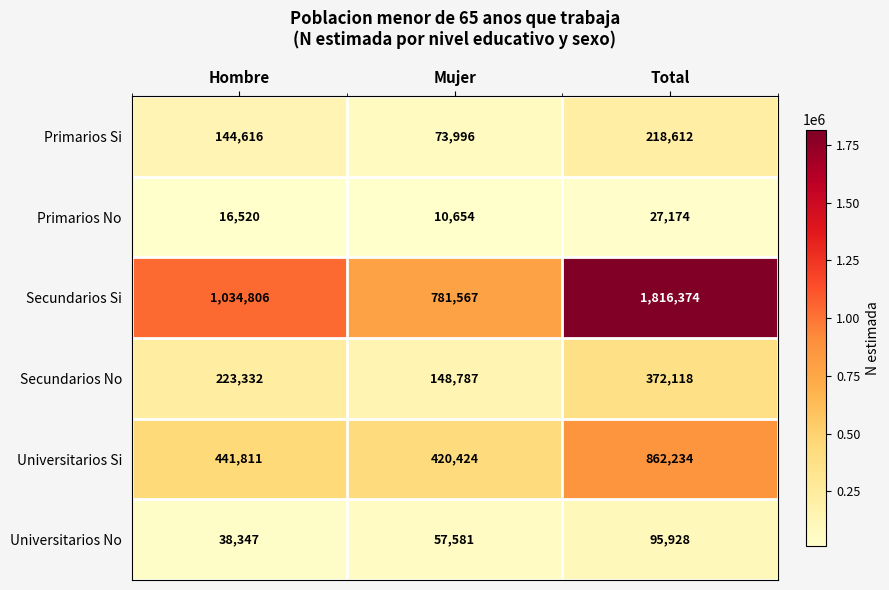

Which series changed the most between Hombre and Total?

Secundarios Si